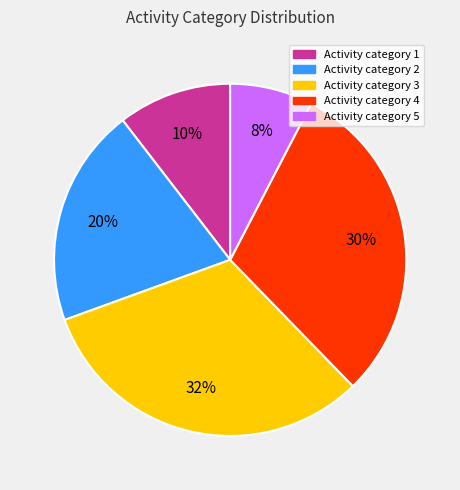

Is there any slice that represents more than half of the pie?

No